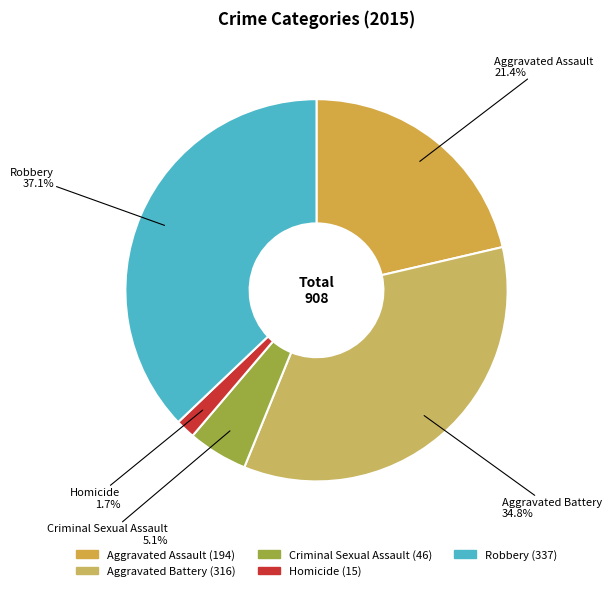

How many slices are in this pie chart?

5